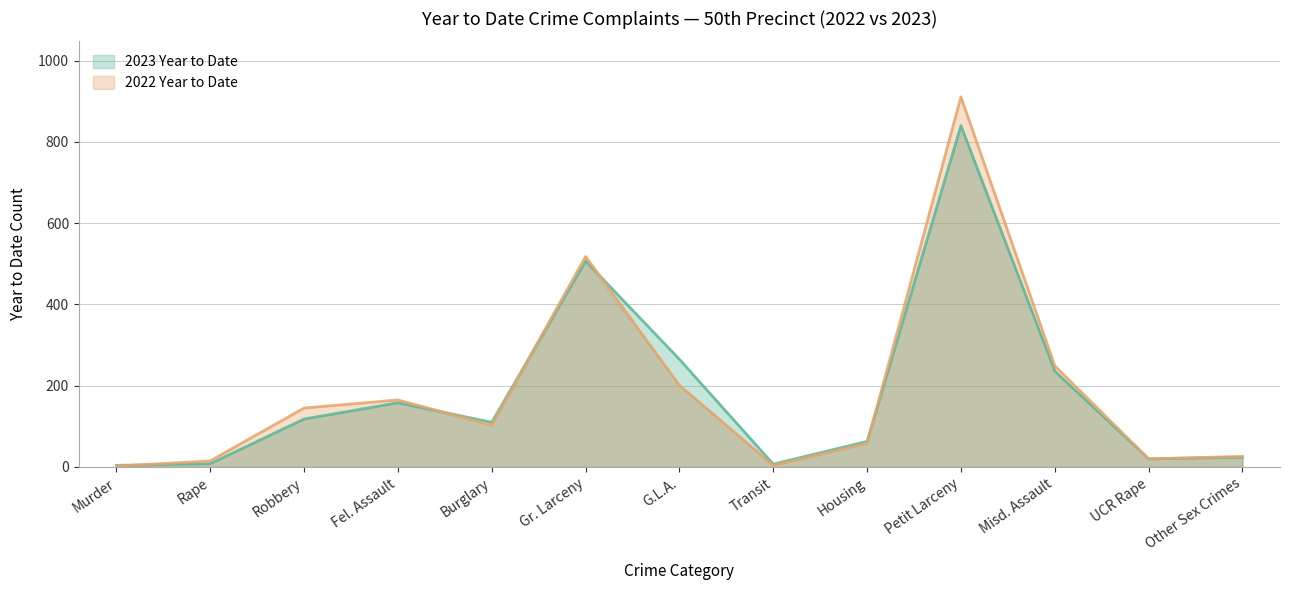

The value of 2023 Year to Date at Robbery is 118. True or false?

True